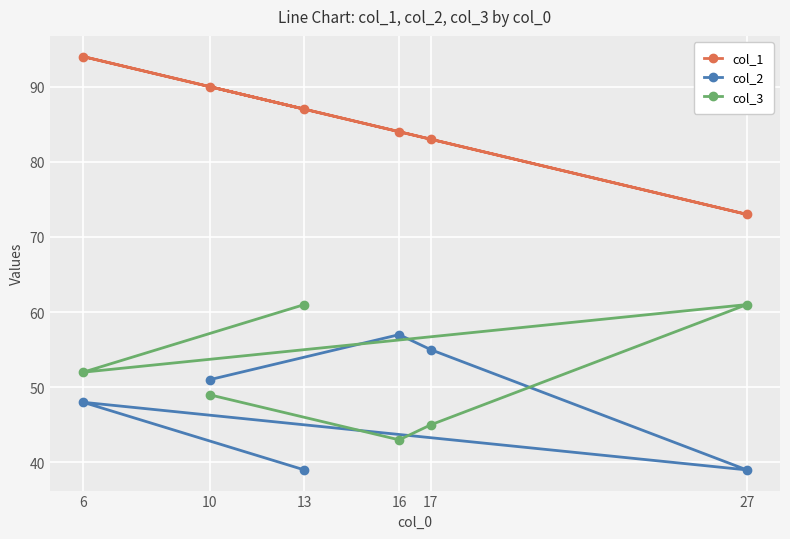

Read the col_2 value at 16.

57